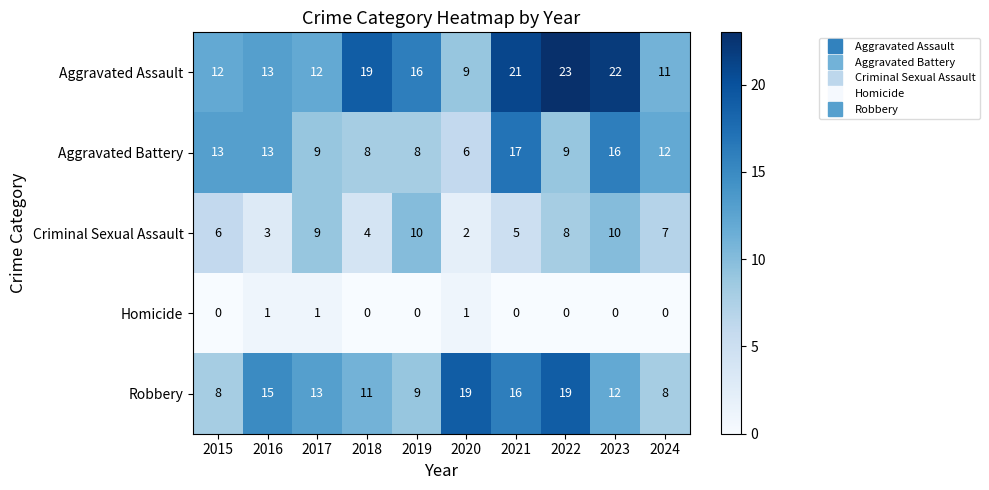

True or false: Criminal Sexual Assault has a value of 5 at 2019.

False